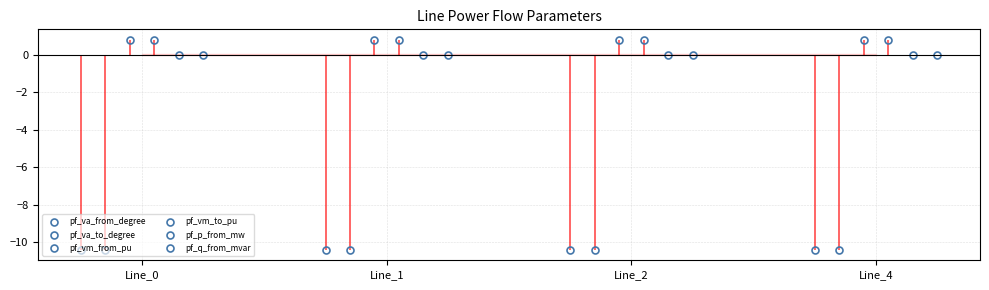

True or false: pf_va_from_degree has more than 0 interior local peaks.

True